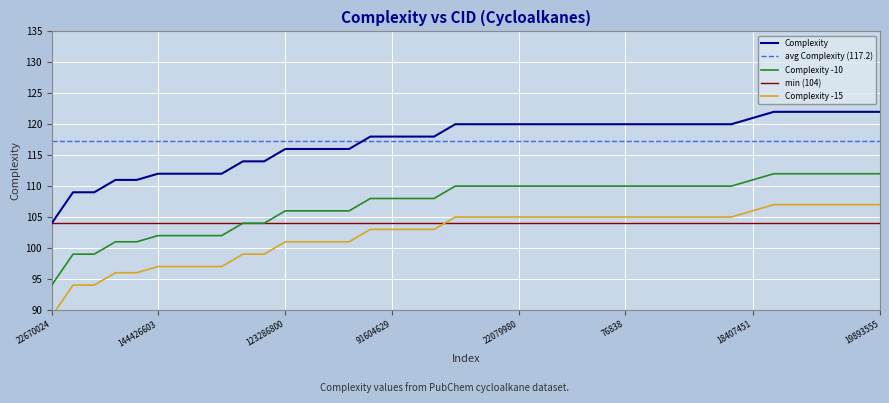

What is the difference between the maximum and second lowest values?

13